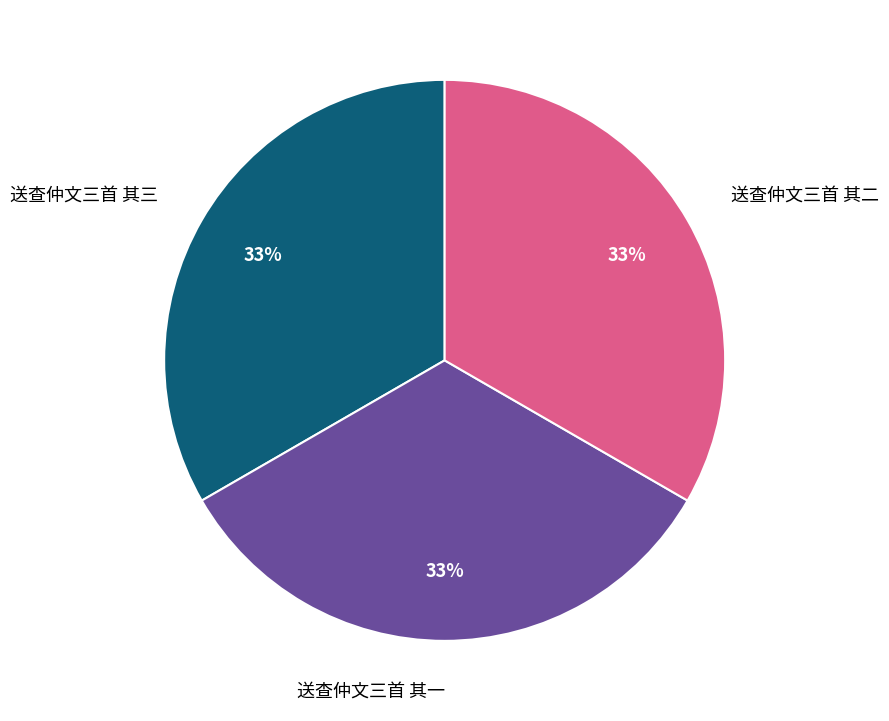

Is there any slice that represents more than half of the pie?

No